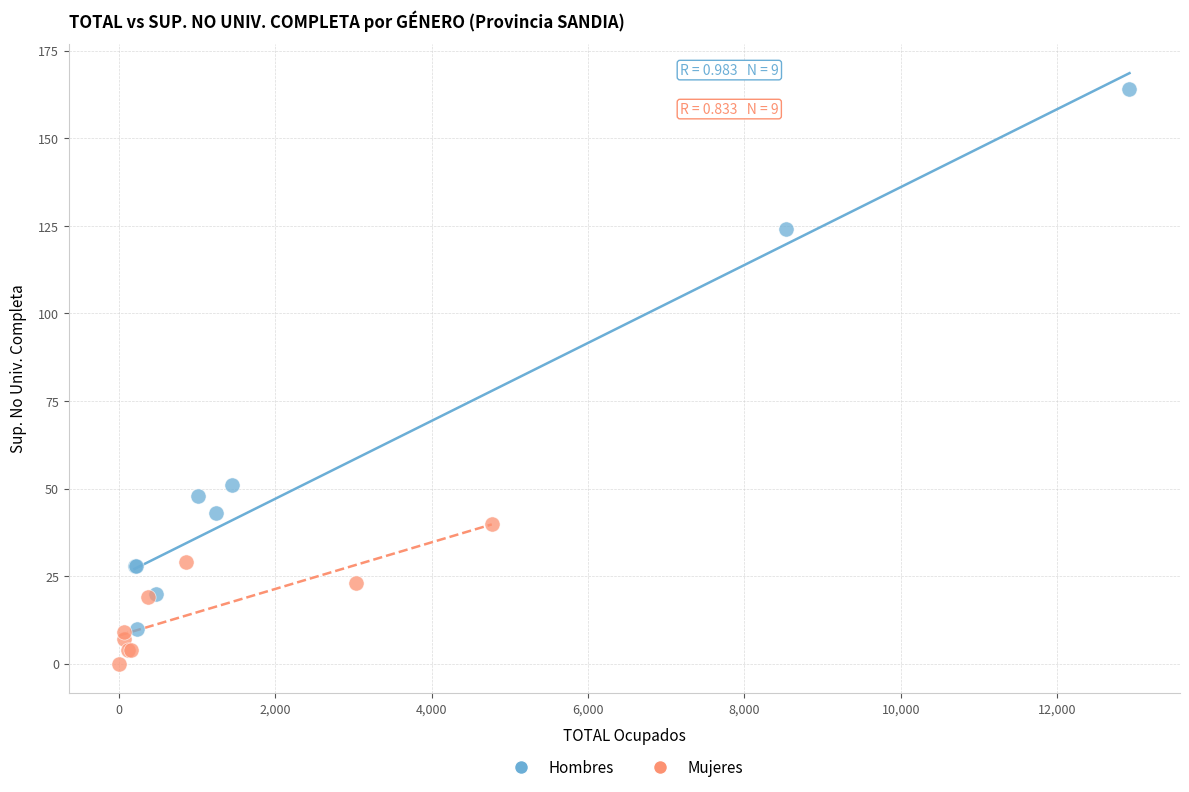

Which series reaches the maximum Y coordinate?

Hombres